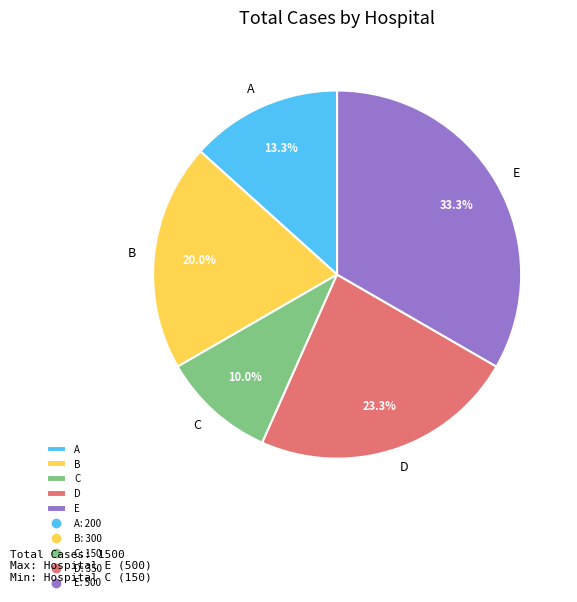

How many segments does this pie chart have?

5